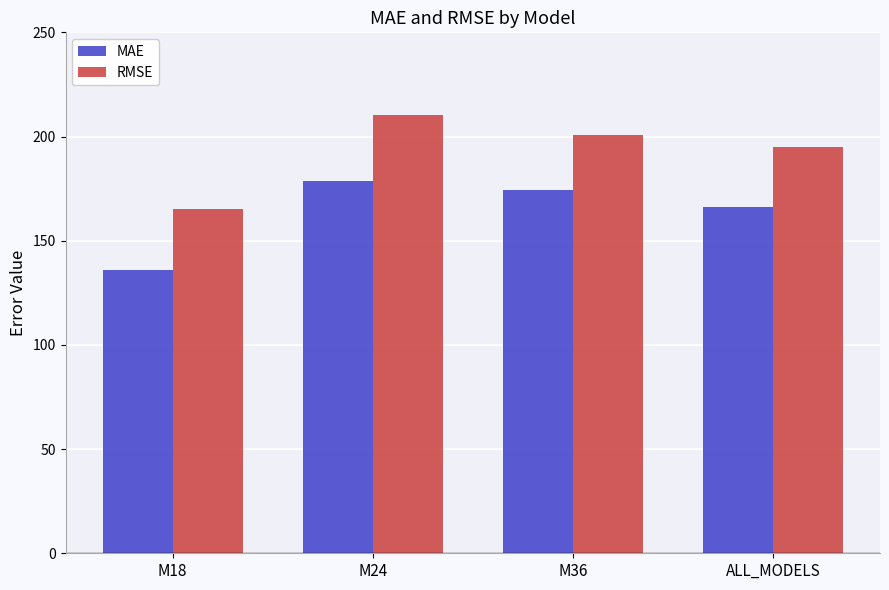

What is the sum of all RMSE values?

771.6